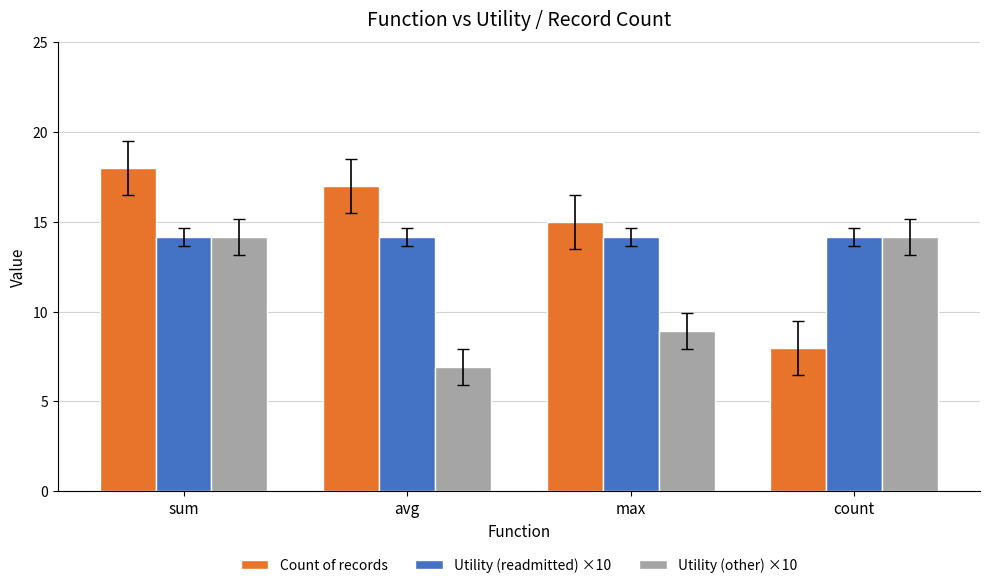

Read the Utility (other) ×10 value at max.

8.9